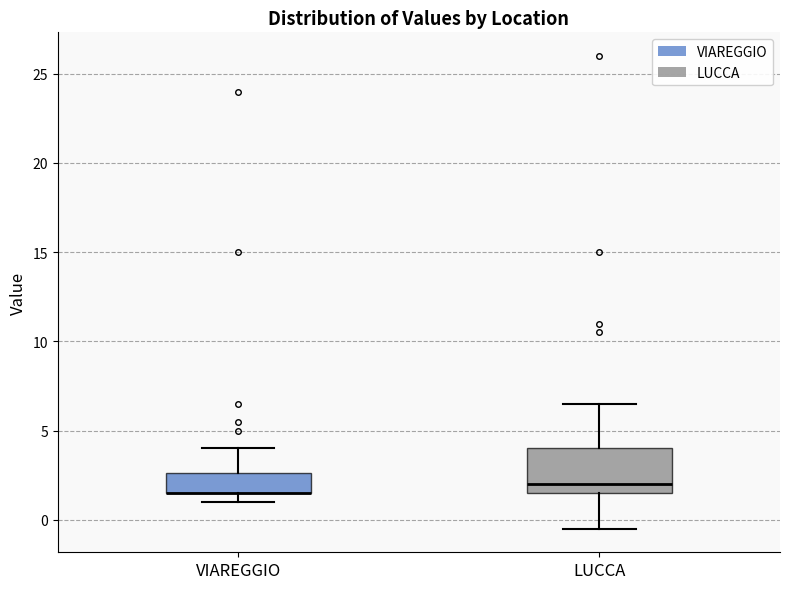

Where is the lower edge of the box for VIAREGGIO on the y-axis? The values are not printed on the chart, so give them approximately, as read against the axis.

1.5